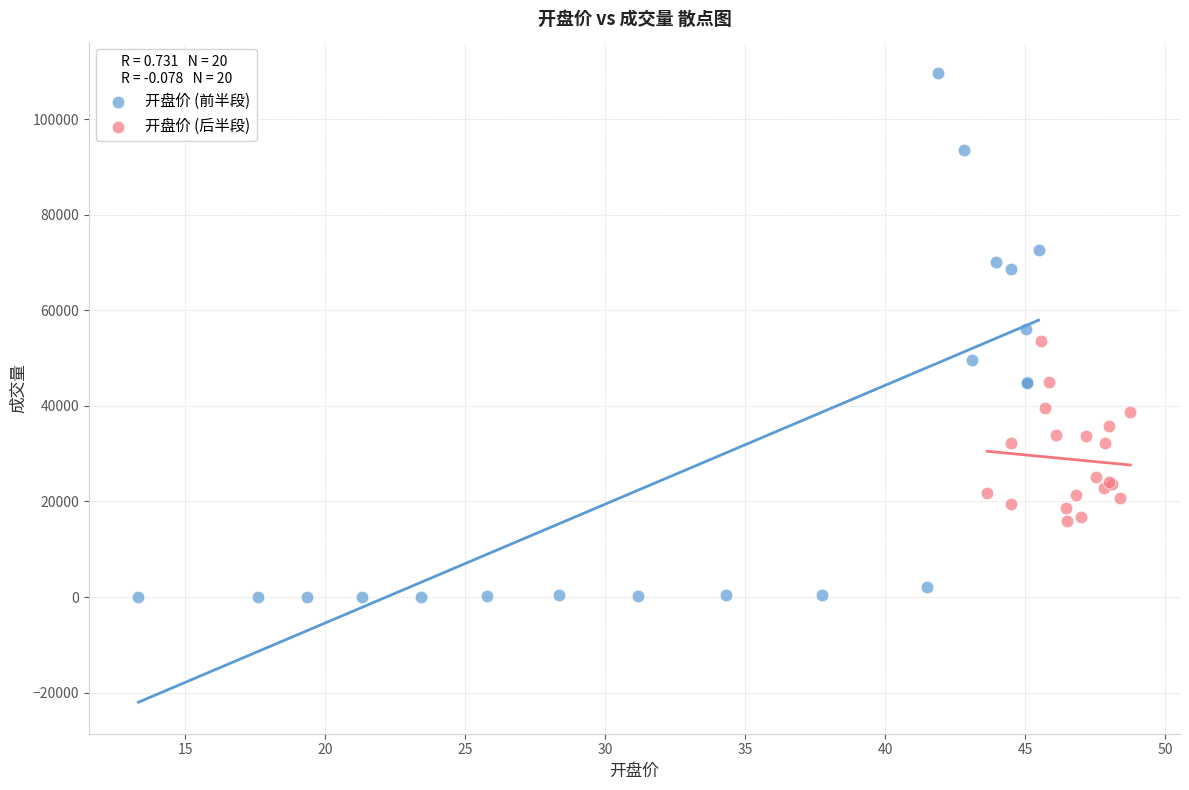

What are all the series names shown in the legend?

开盘价 (前半段), 开盘价 (后半段)